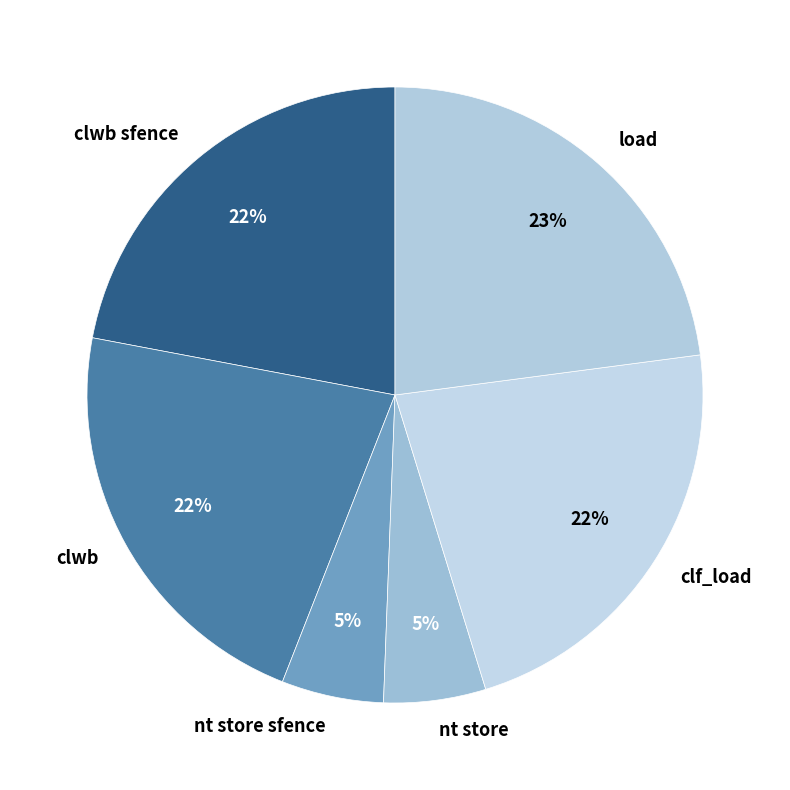

What percentage is the clwb sfence slice, to the nearest percent?

22%